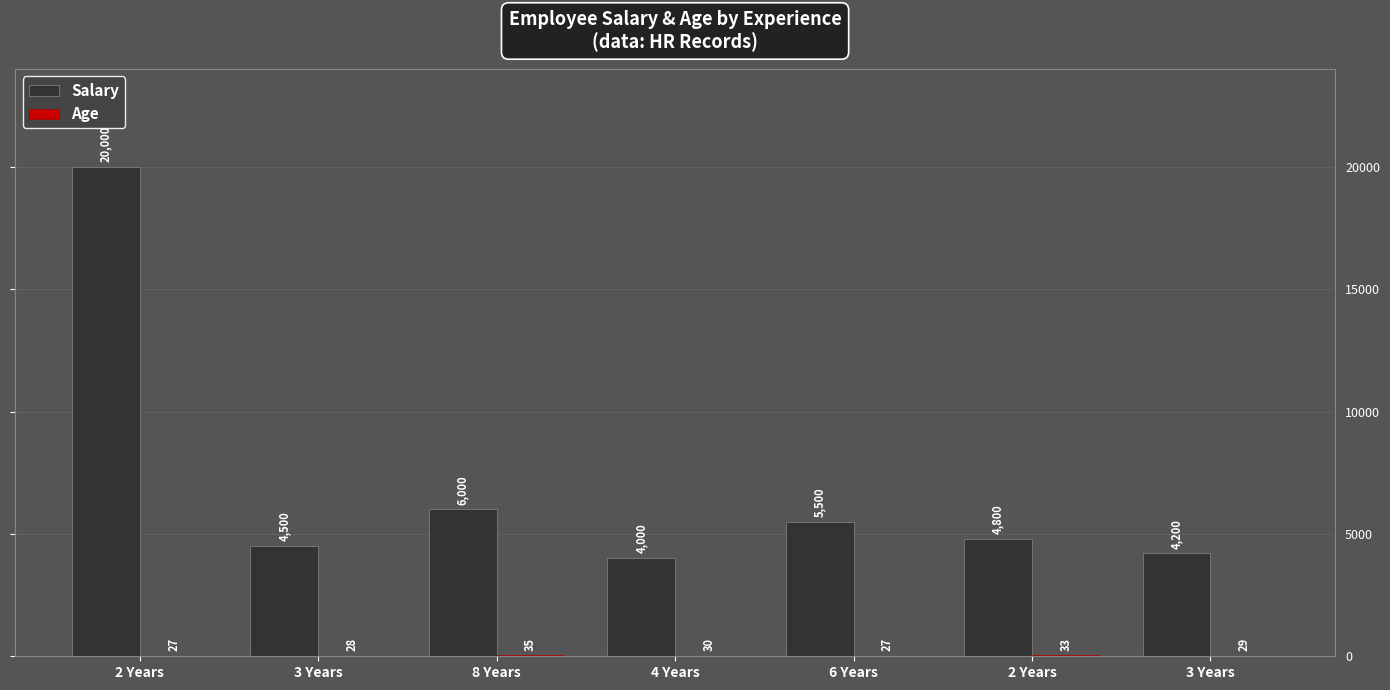

Are the bars horizontal?

No